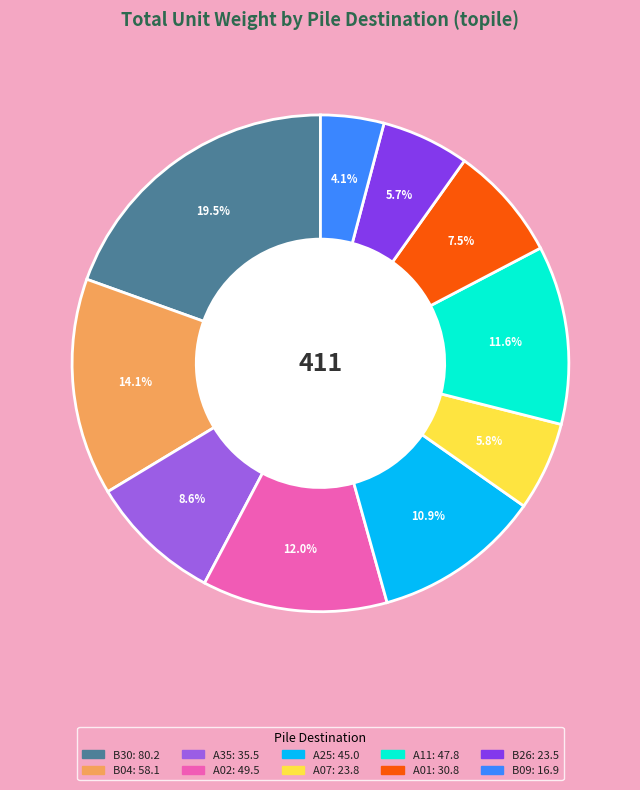

To the nearest percent, what is the difference between the largest and smallest slice percentages?

15%